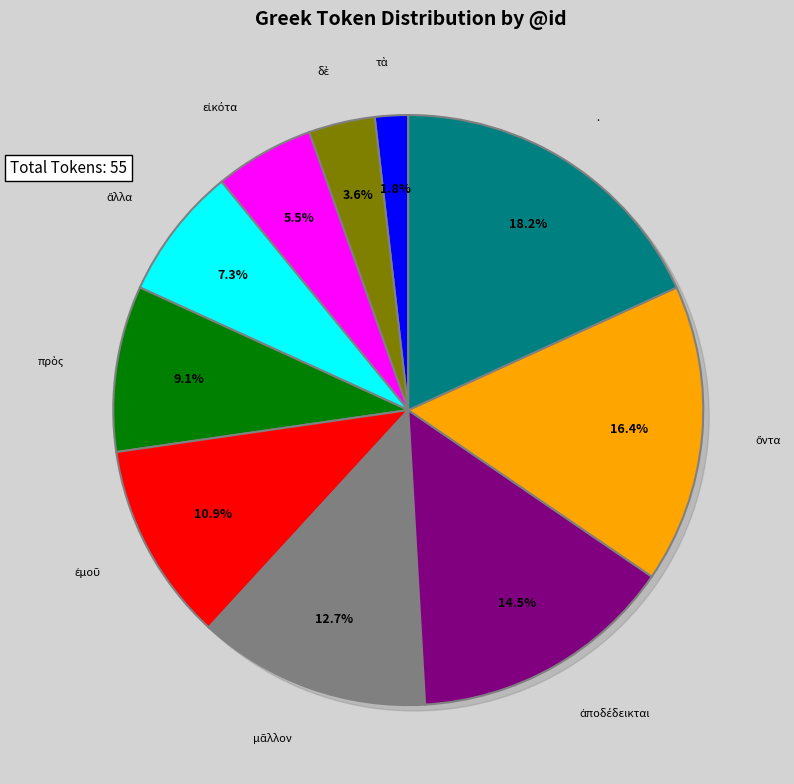

To the nearest percent, what portion does πρὸς represent?

9%